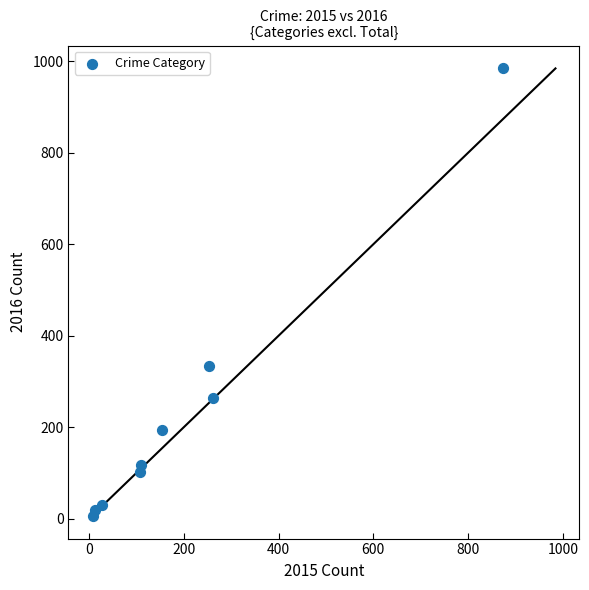

What is the range of Y values (max minus min)?

977